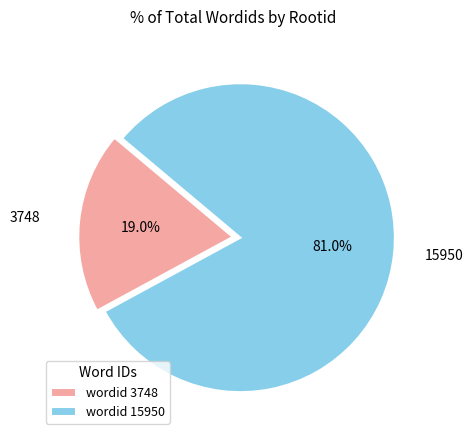

Which category has the biggest portion of the pie?

wordid 15950